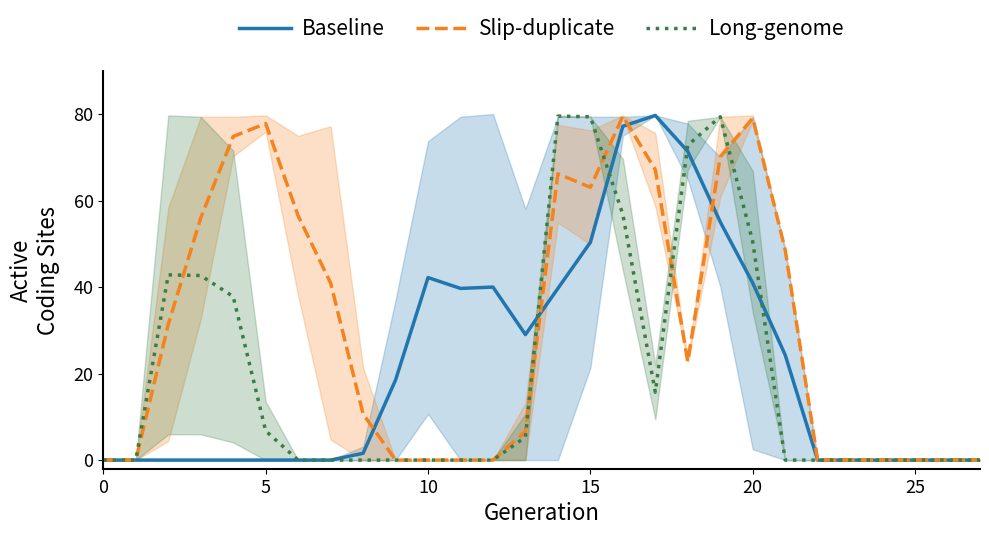

How many lines are shown in the chart?

3